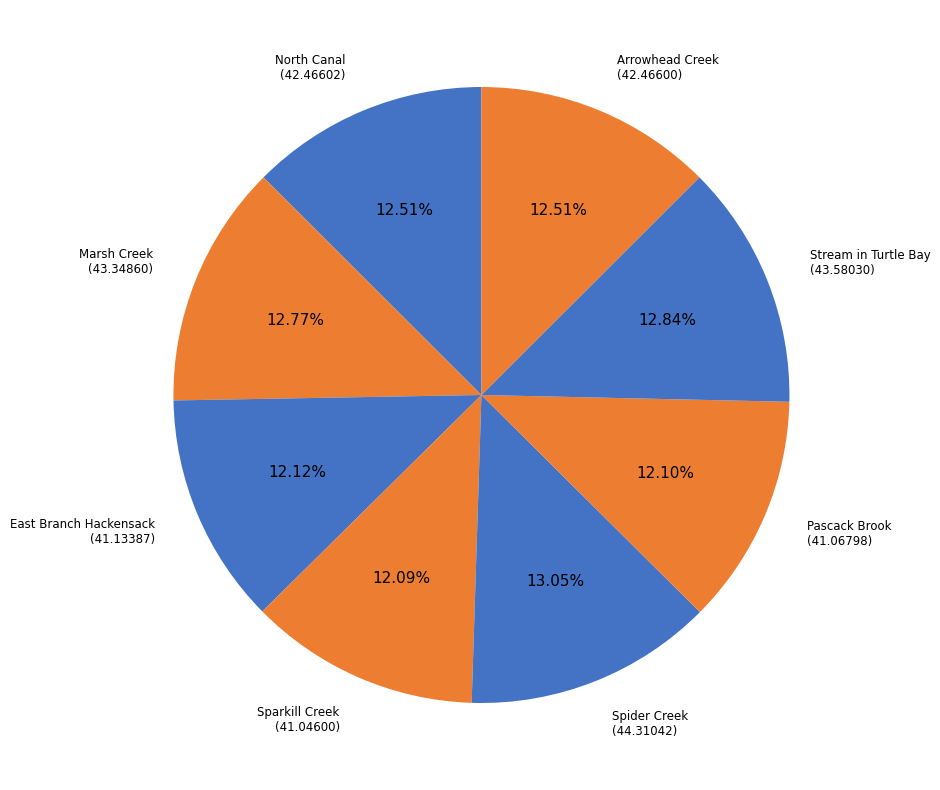

How many slices are in this pie chart?

8